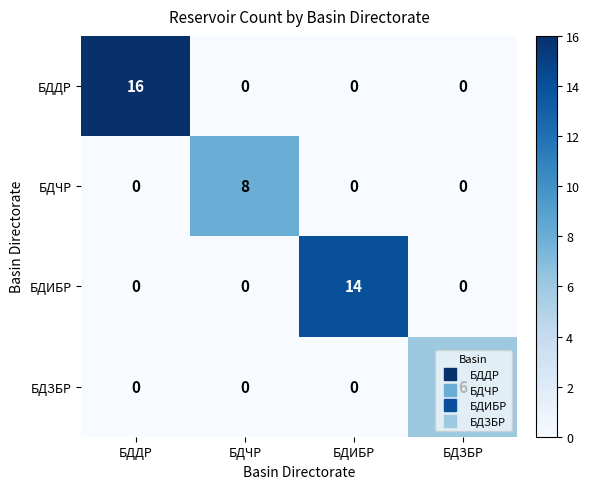

How many БДИБР values are between 0 and 14?

4